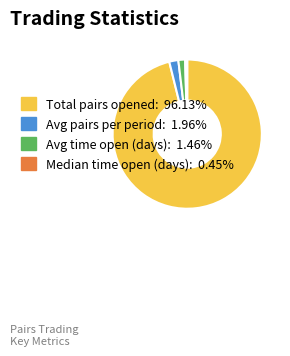

Is the sum of Avg pairs per period and Total pairs opened greater than half?

Yes